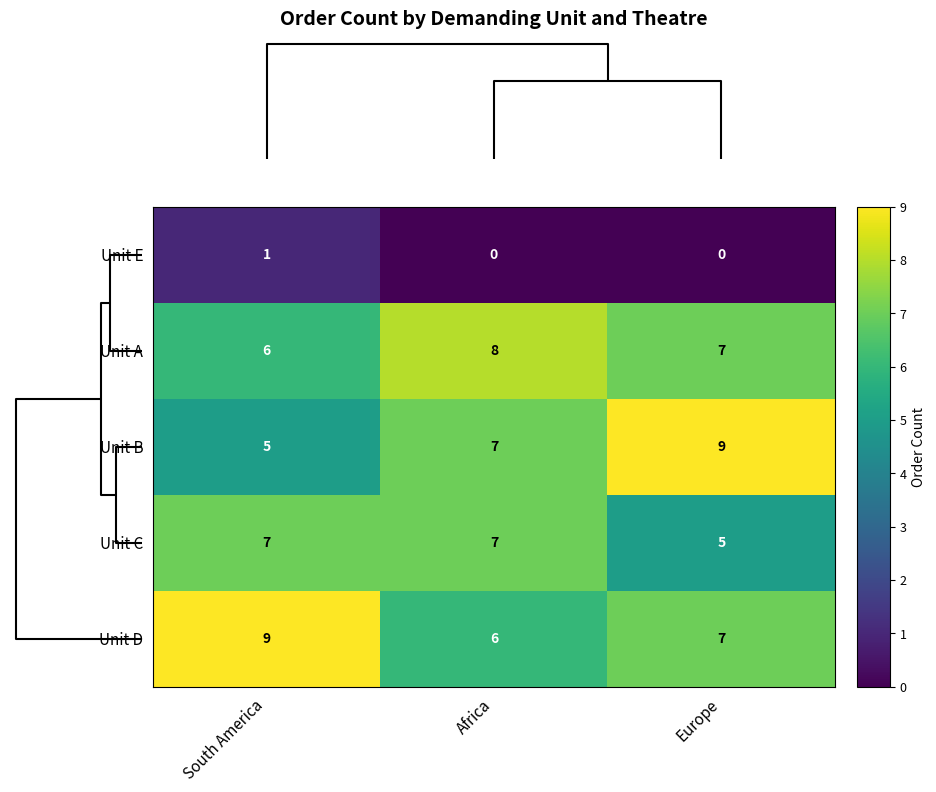

Reading right to left, extract all data points from this chart.

Unit E: 0	0	1
Unit A: 7	8	6
Unit B: 9	7	5
Unit C: 5	7	7
Unit D: 7	6	9